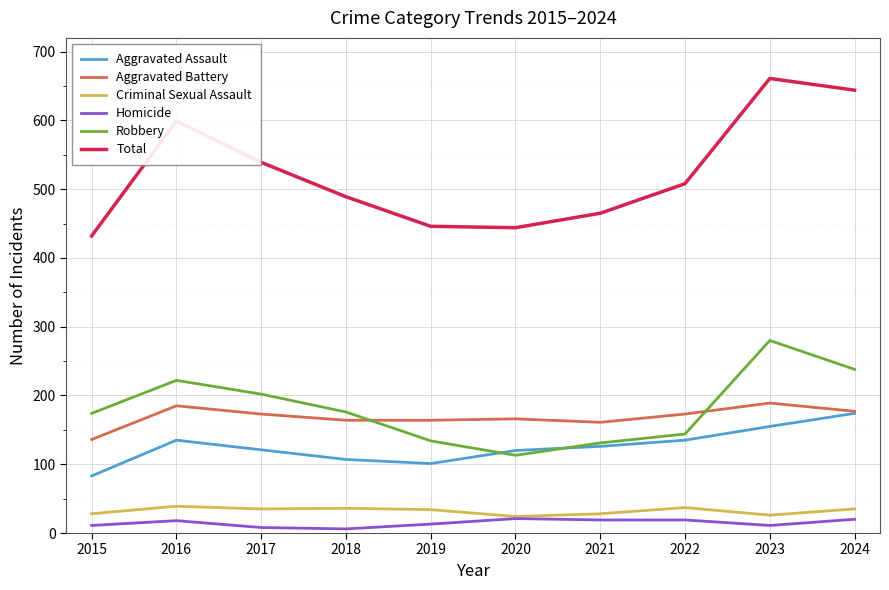

What is the average value of the Robbery series?

181